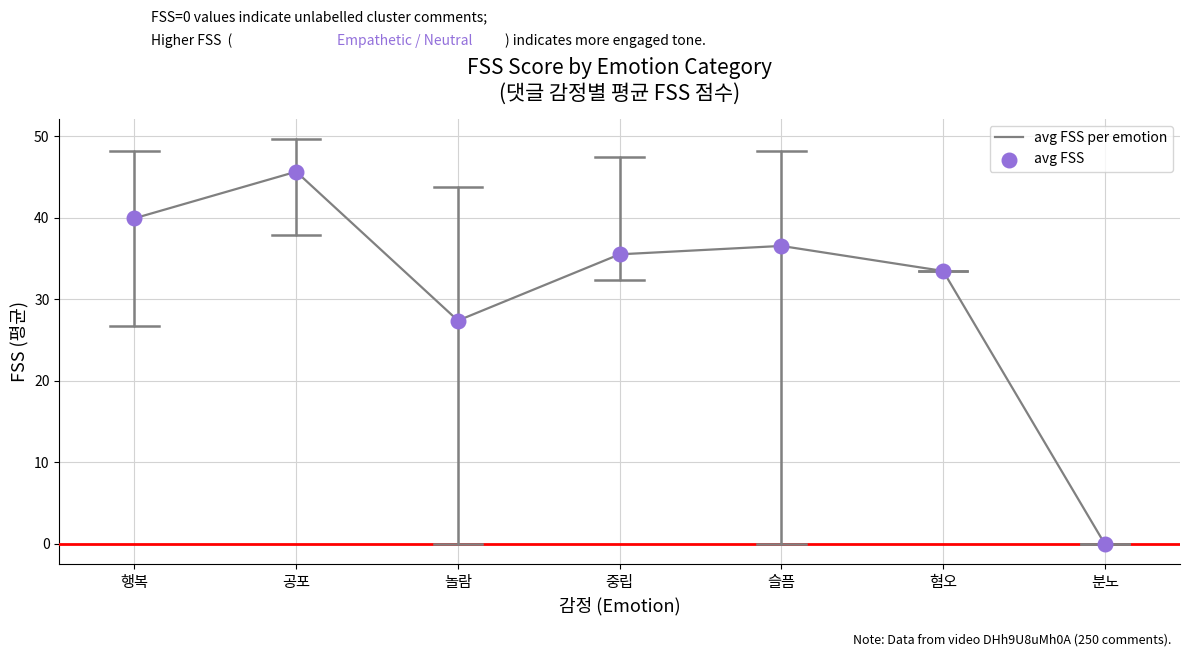

What is the greatest value displayed?

45.7